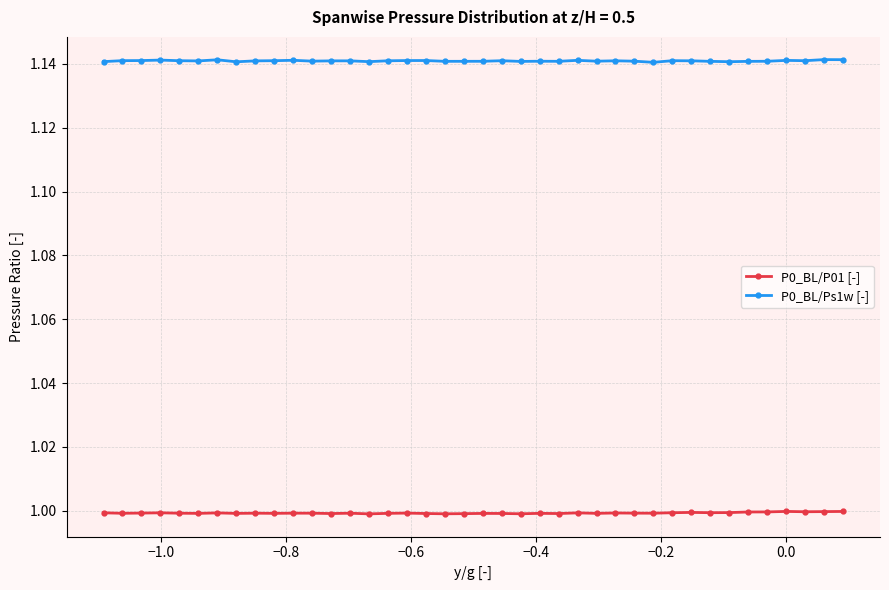

Does the chart have visible grid lines?

Yes